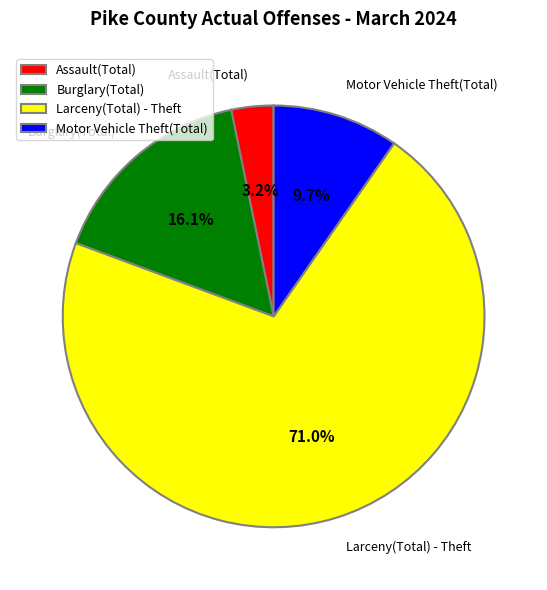

To the nearest percent, what is the combined percentage of Burglary(Total) and Motor Vehicle Theft(Total)?

26%